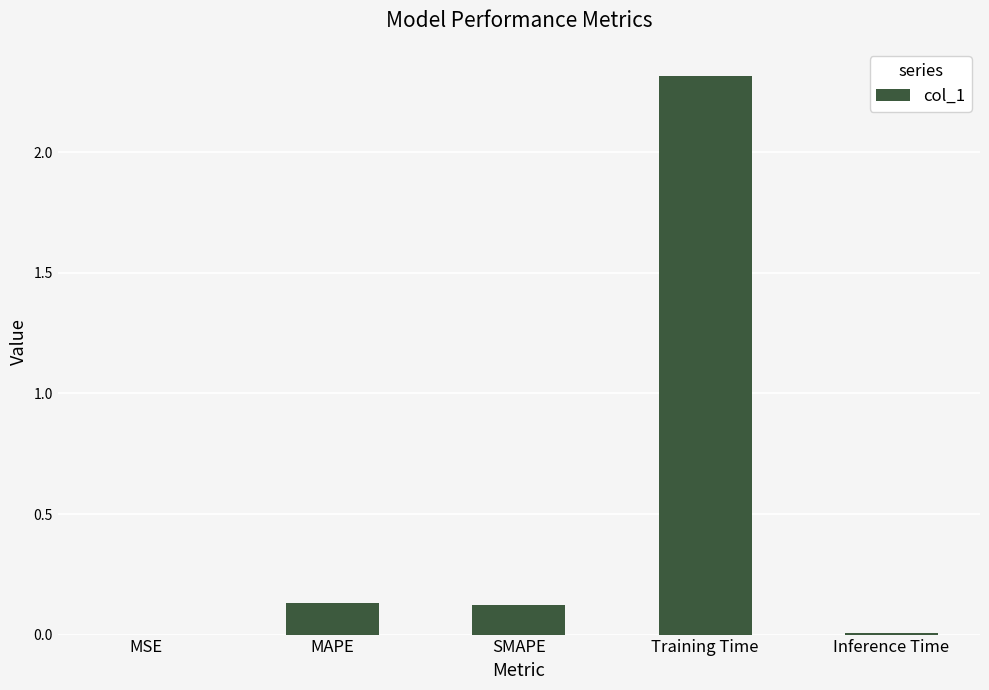

The value at SMAPE is 0.1. True or false?

True